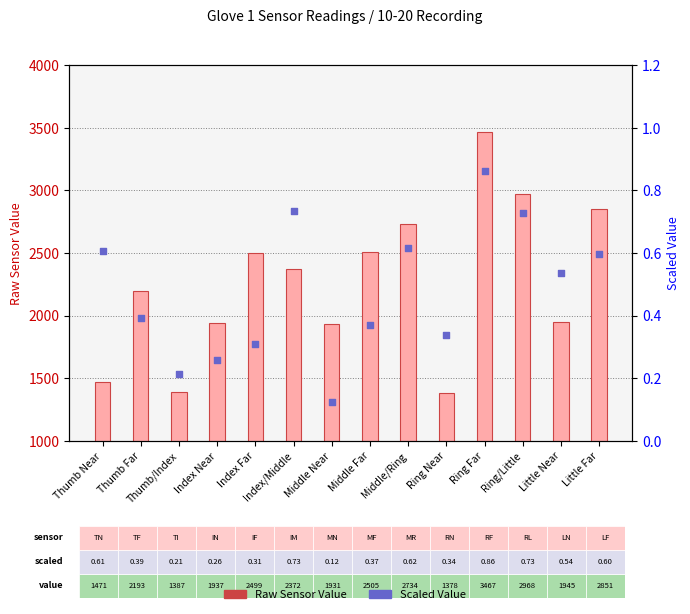

Which series has the widest spread of Y values?

Raw Sensor Value